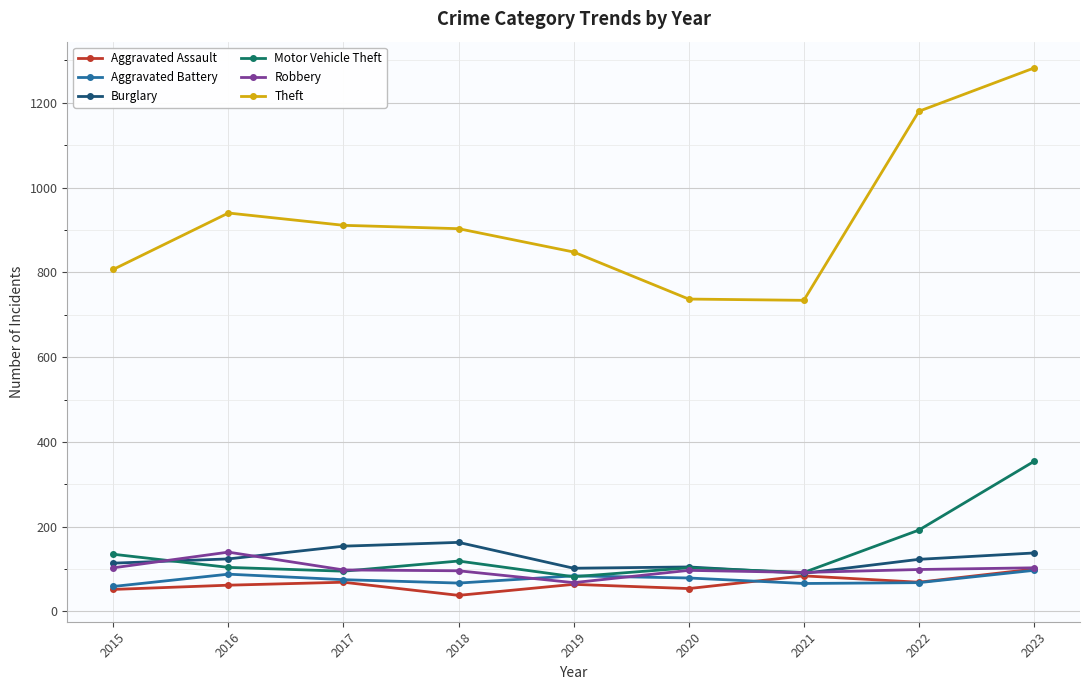

At which category does Theft reach its first local peak?

2016